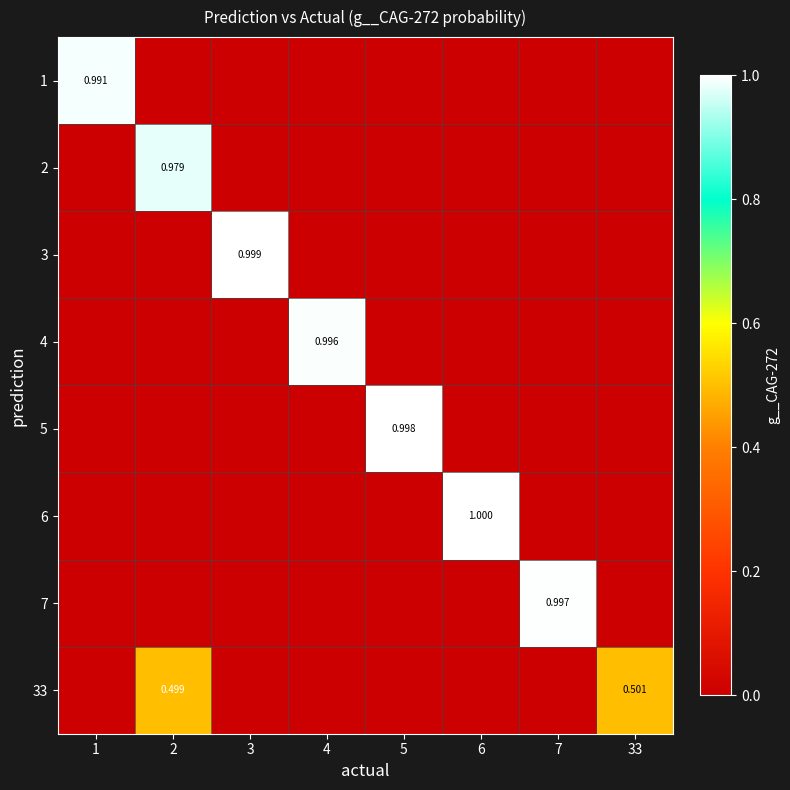

At how many categories does at least one series exceed 0?

8